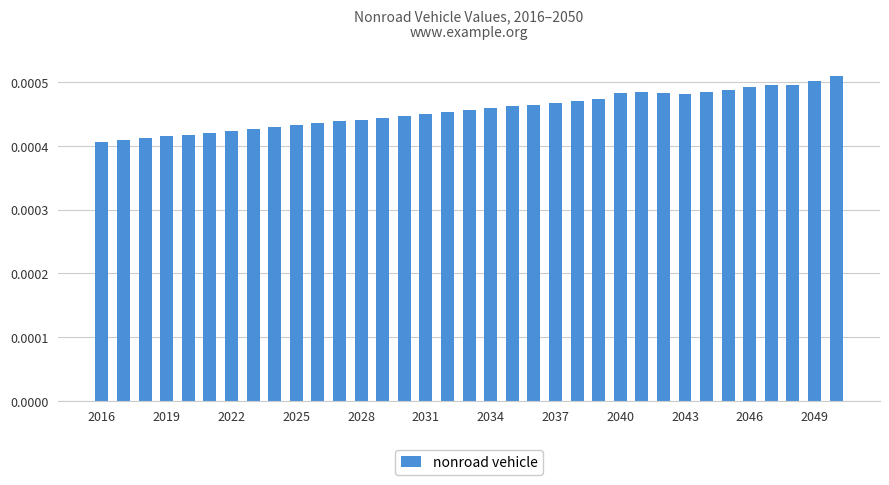

How many values are between 0 and 1?

35